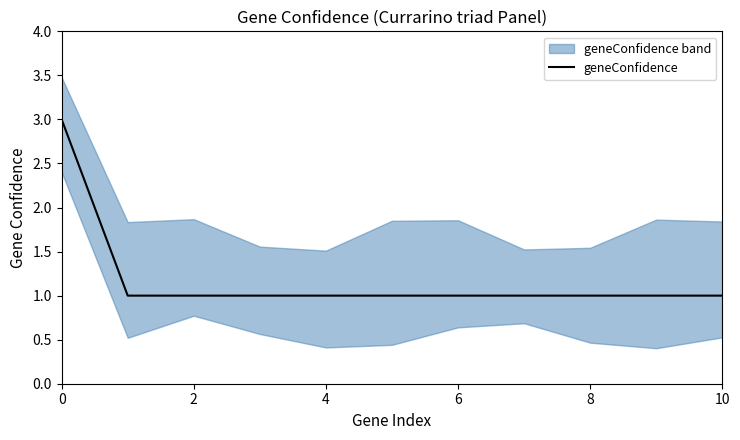

Between 6 and 10, which is larger?

6